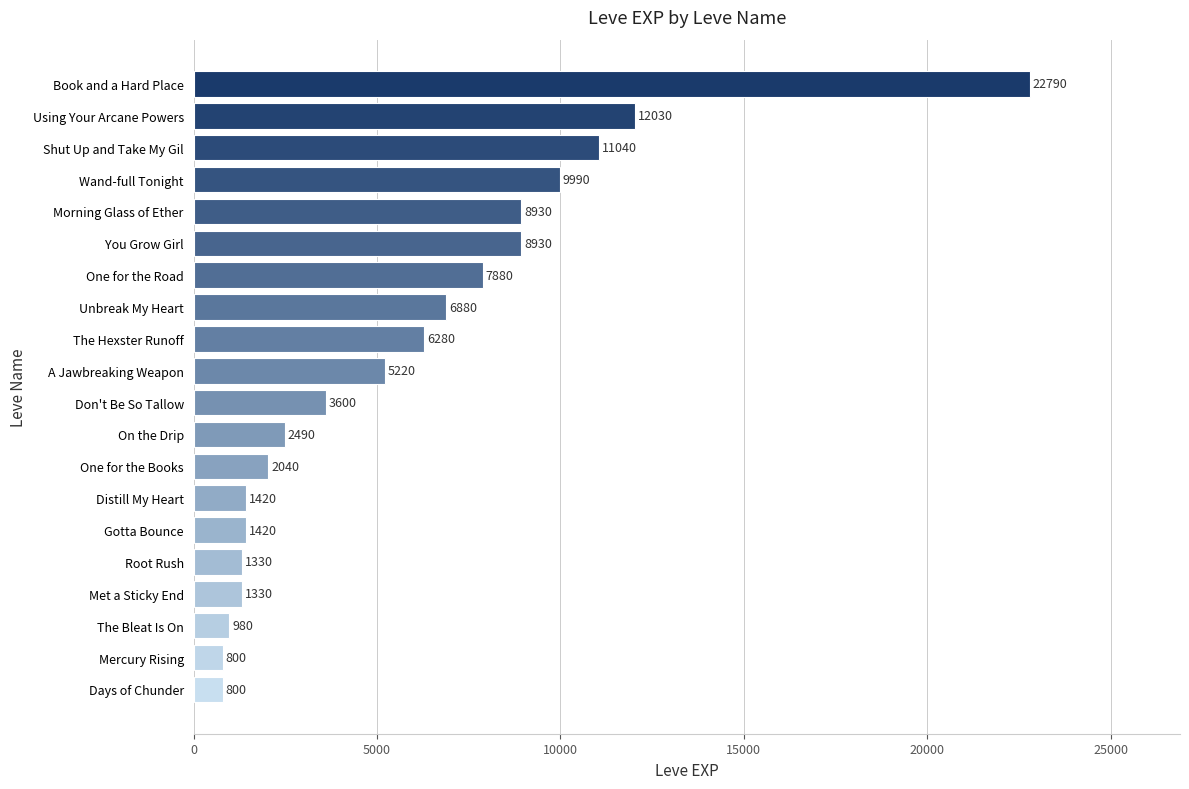

What is the approximate value at One for the Books, to the nearest 50?

2050